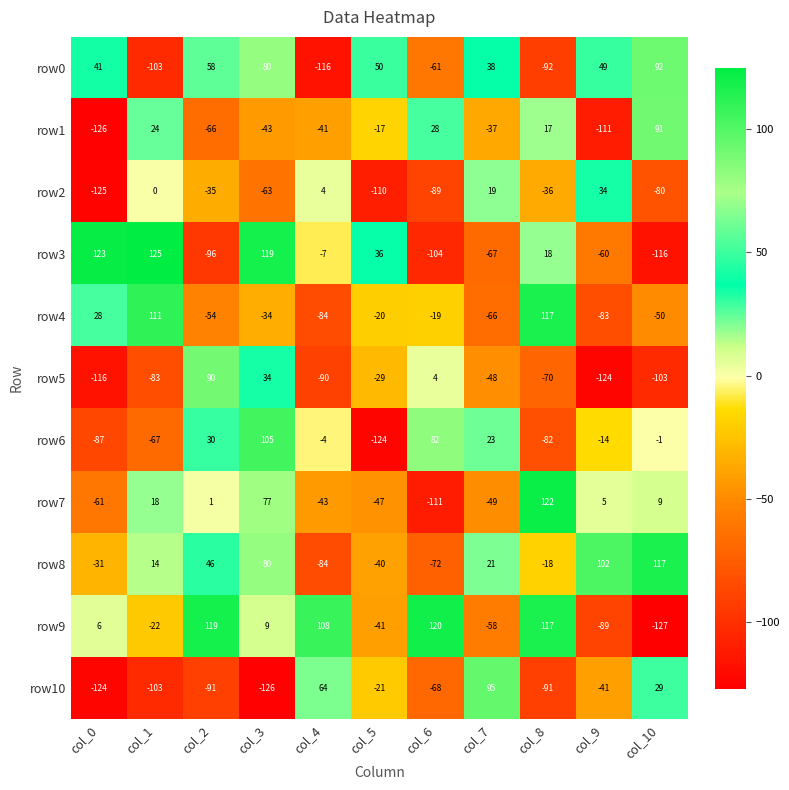

What is the smallest value displayed?

-127